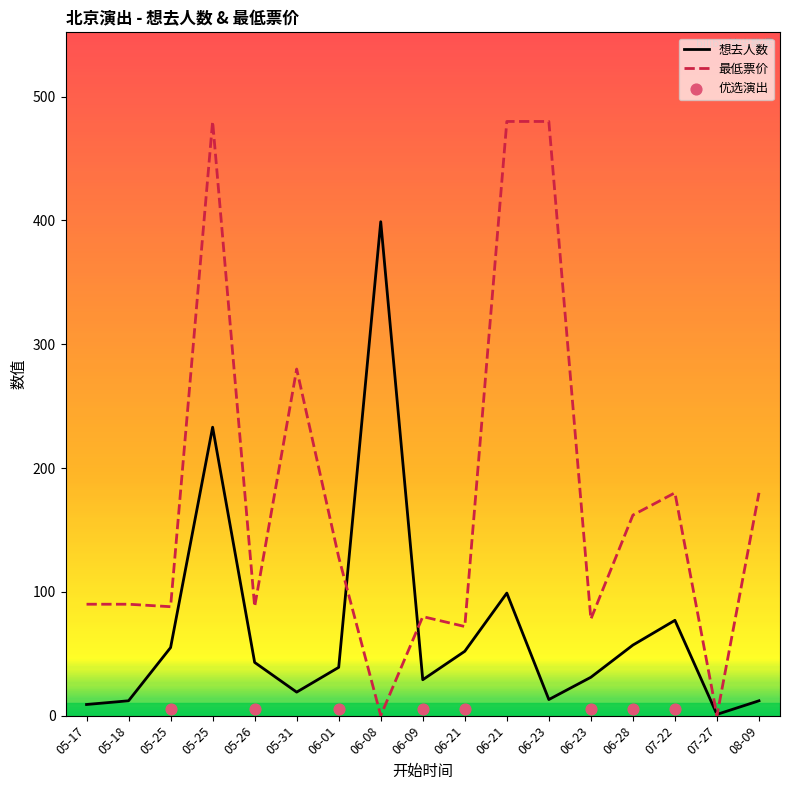

At how many categories does at least one series exceed 262?

5